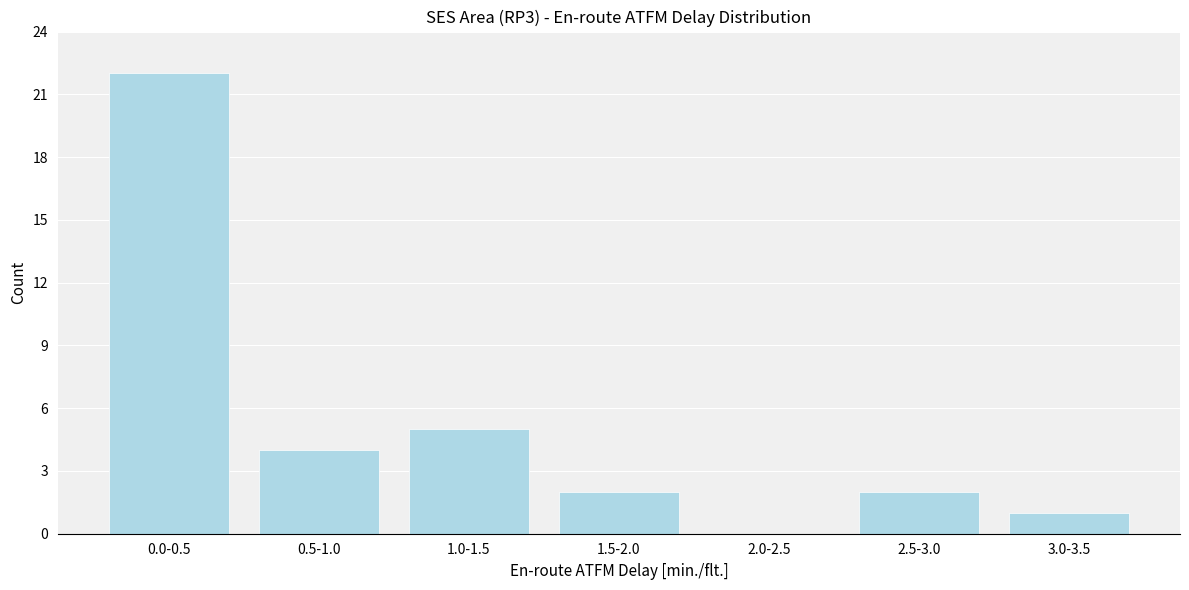

Reading left to right, transcribe all the data shown in this chart.

0.0-0.5=22	0.5-1.0=4	1.0-1.5=5	1.5-2.0=2	2.0-2.5=0	2.5-3.0=2	3.0-3.5=1